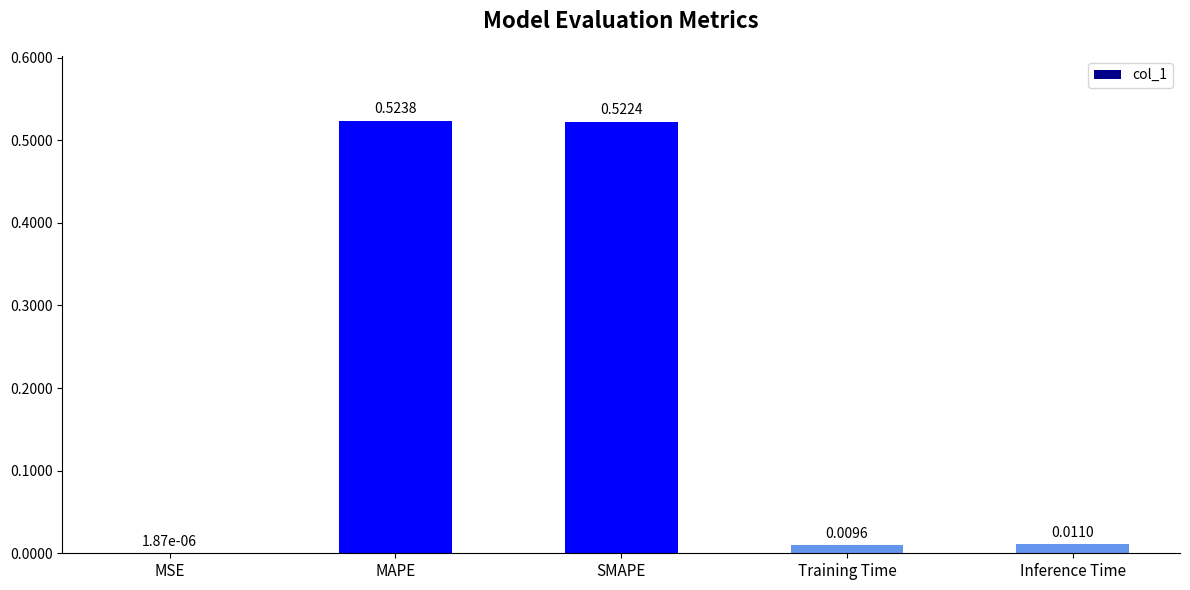

How many data points does each series have?

5